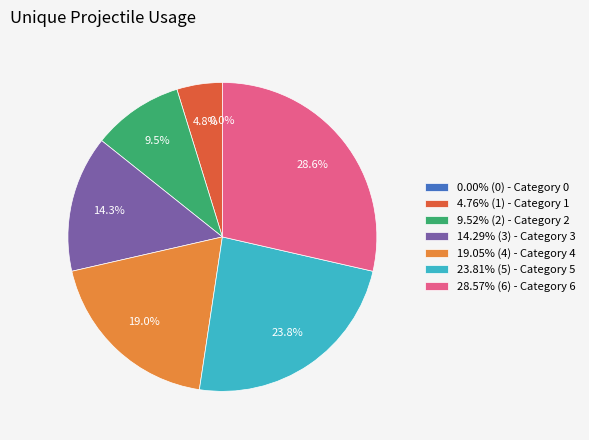

The 5 slice represents 24% of the pie. True or false?

True